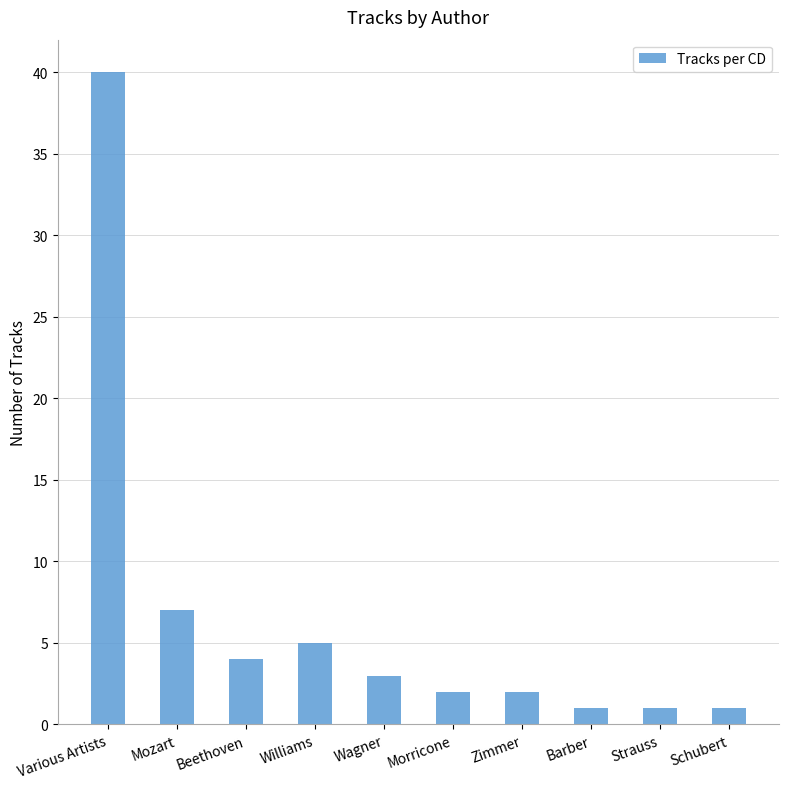

Reading left to right, transcribe all the data shown in this chart.

40	7	4	5	3	2	2	1	1	1